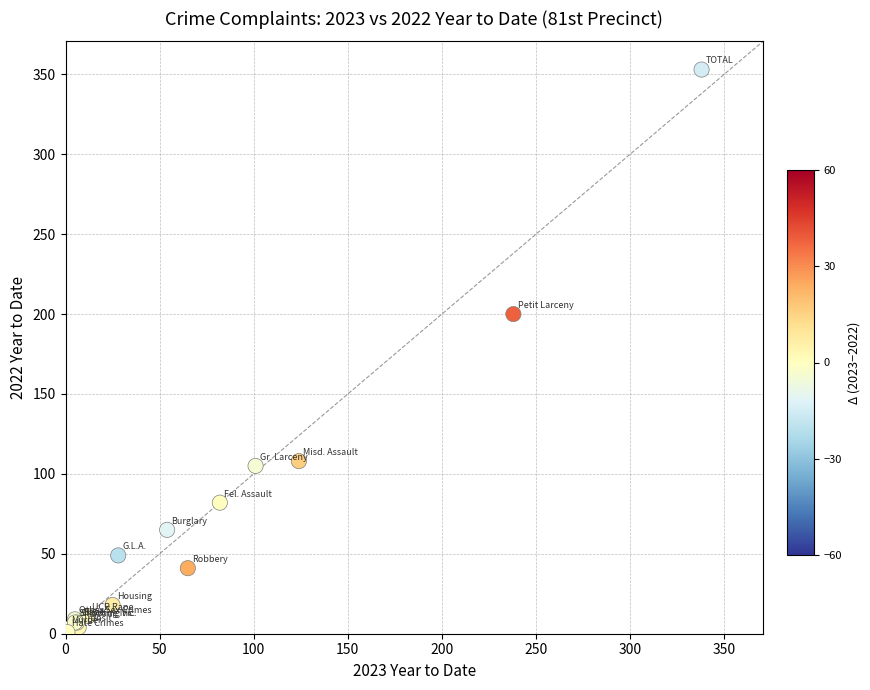

What Y value in the scatter plot is closest to 177?

200